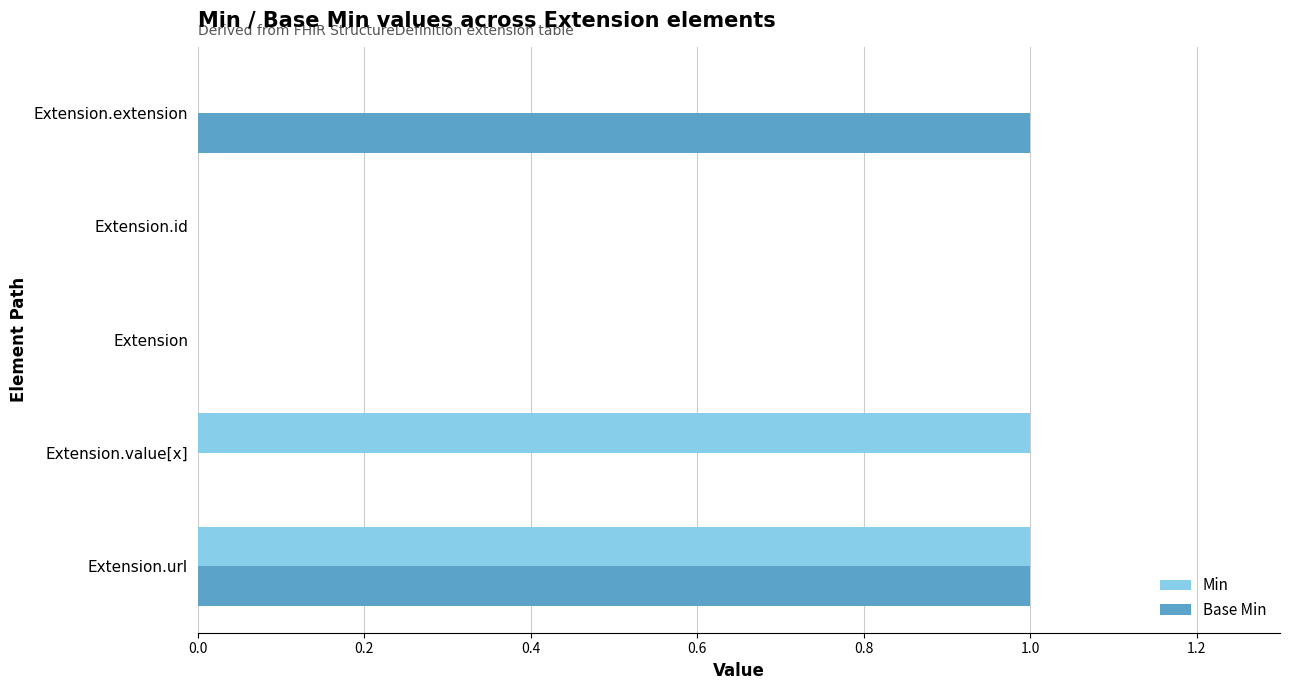

The Min series shows 0 at Extension.value[x]. True or false?

False